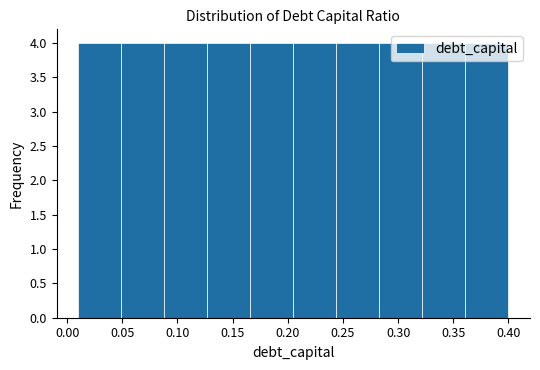

What is the height of the bar covering 0.127 to 0.166 on the x-axis? Neither the bar edges nor the heights are printed on the chart, so give them approximately, as read against the axes.

4